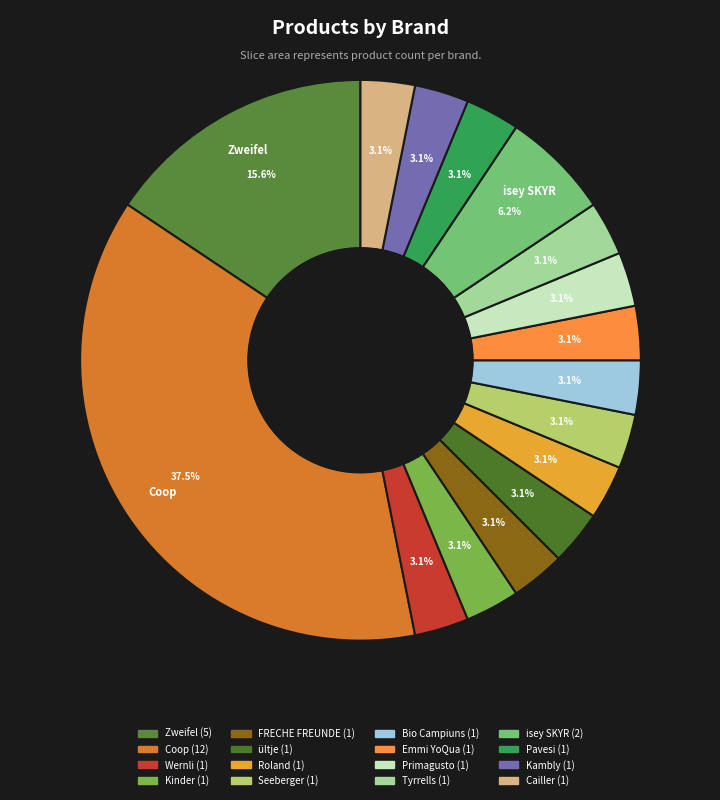

Does Coop represent more than half of the total?

No